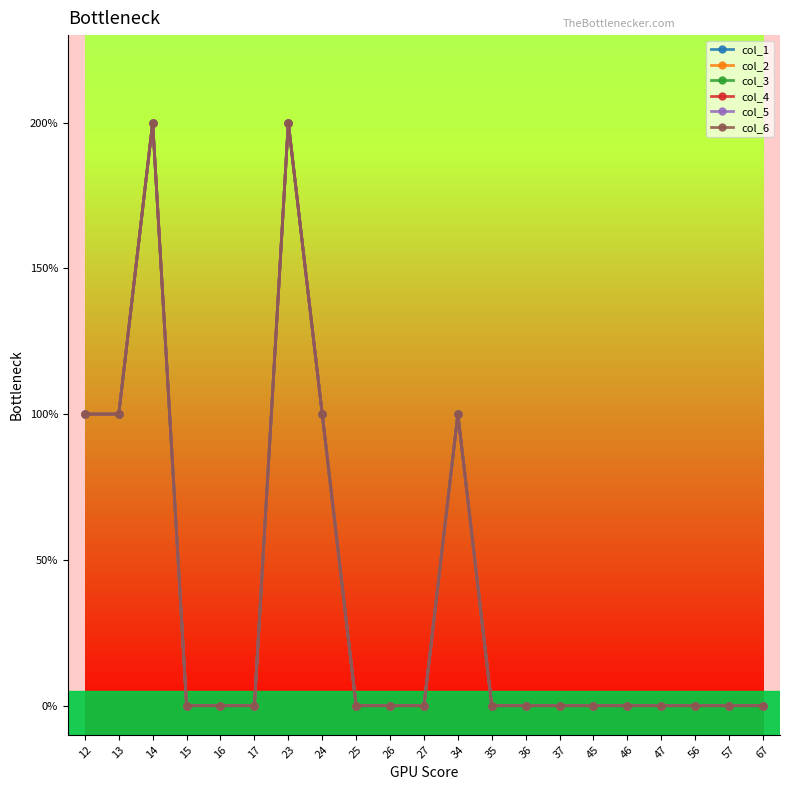

Is this an area chart (filled region under the line)?

No